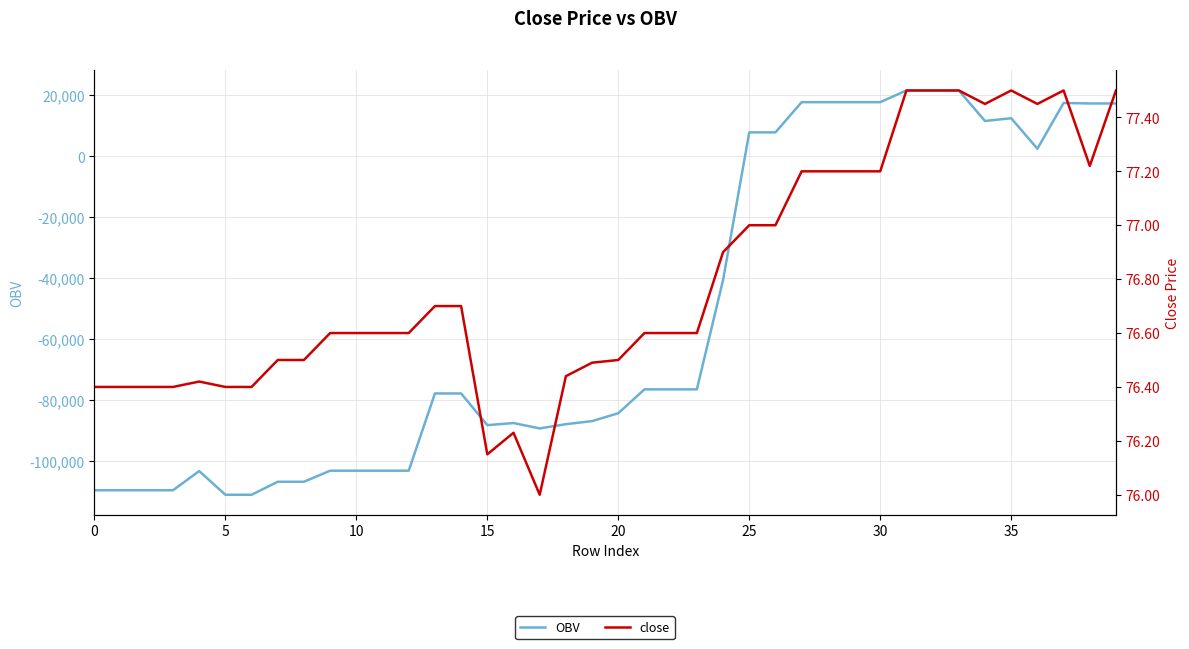

What is the average value of the OBV series?

-52667.0